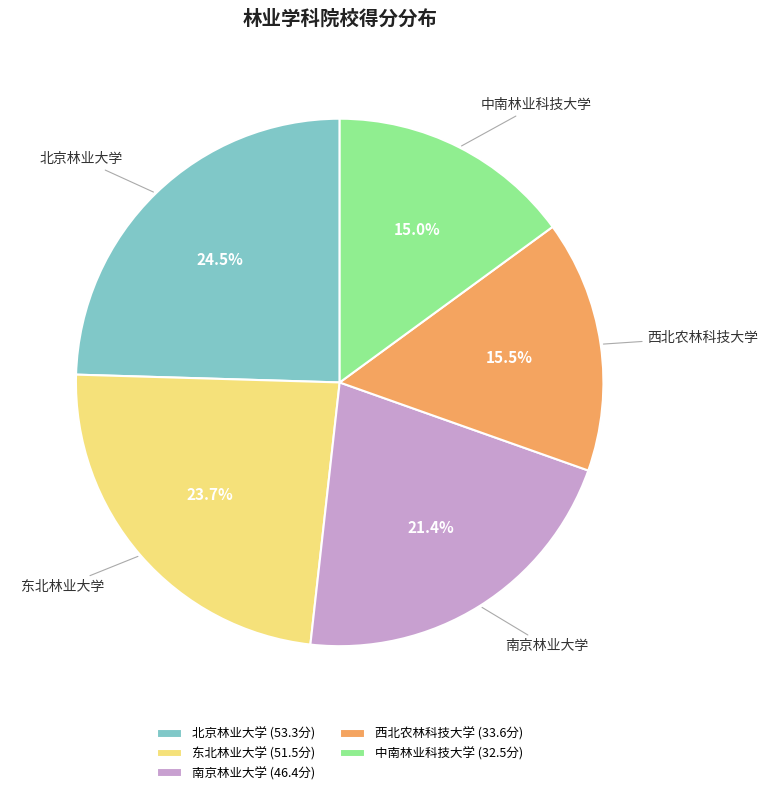

To the nearest percent, what is the average slice percentage?

20%